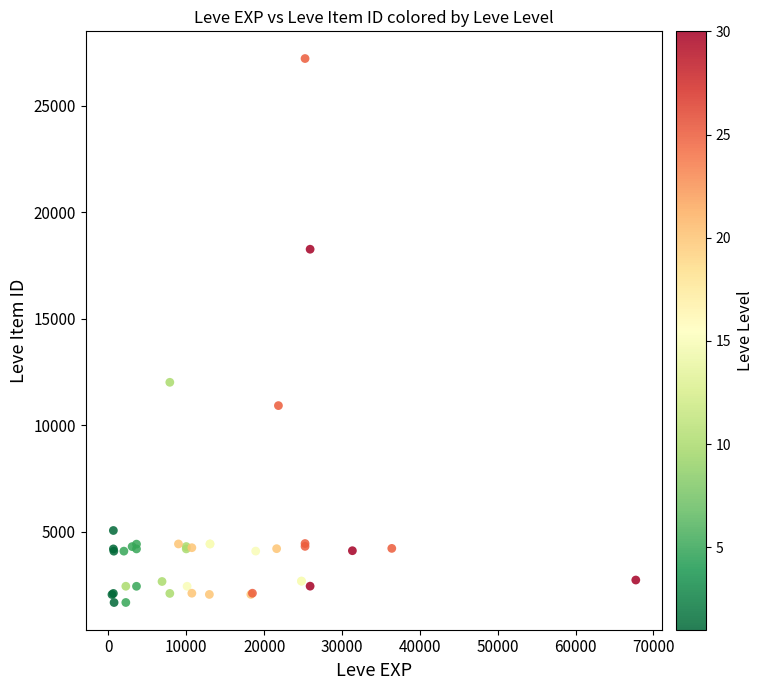

What Y value in the scatter plot is closest to 14448?

12018